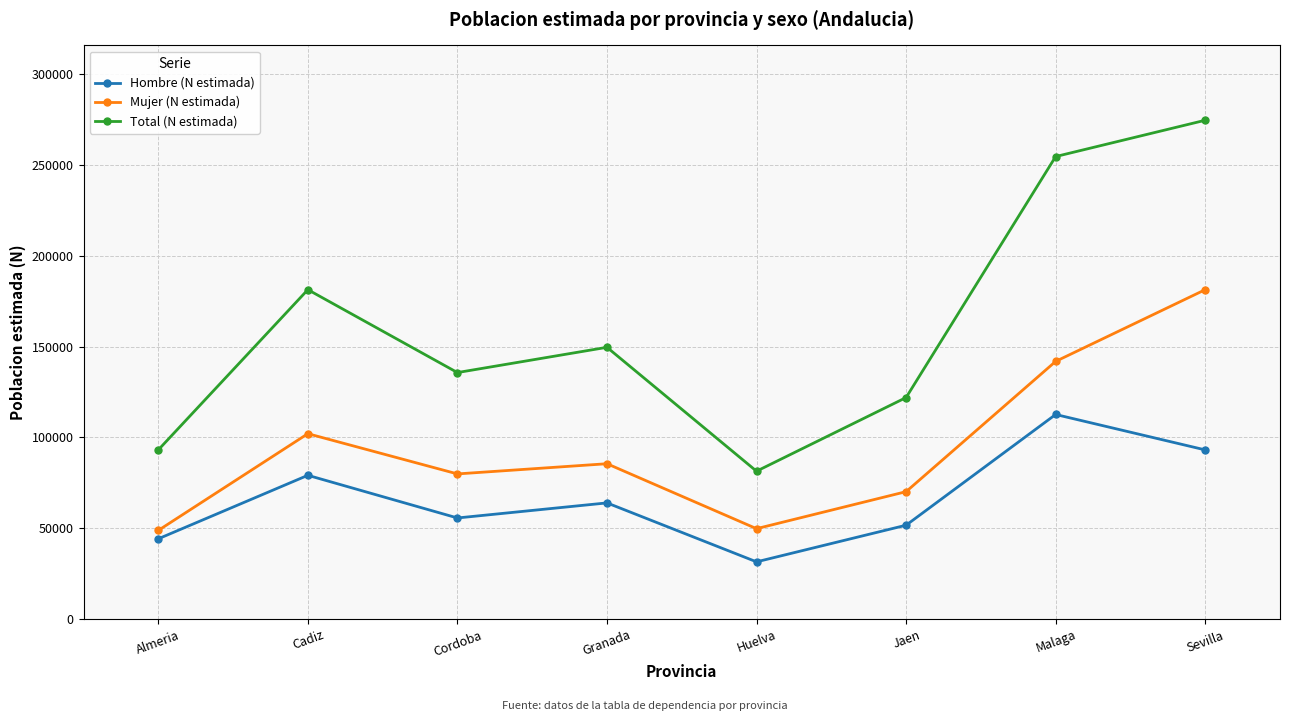

At how many categories does at least one series exceed 192839?

2